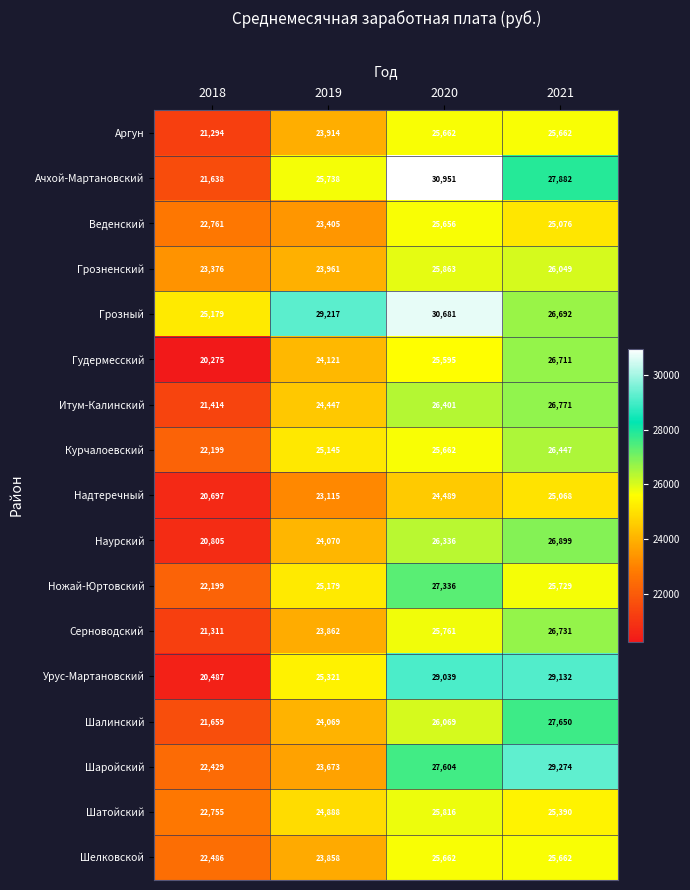

Between 2018 and 2020, which series saw the biggest shift?

Ачхой-Мартановский